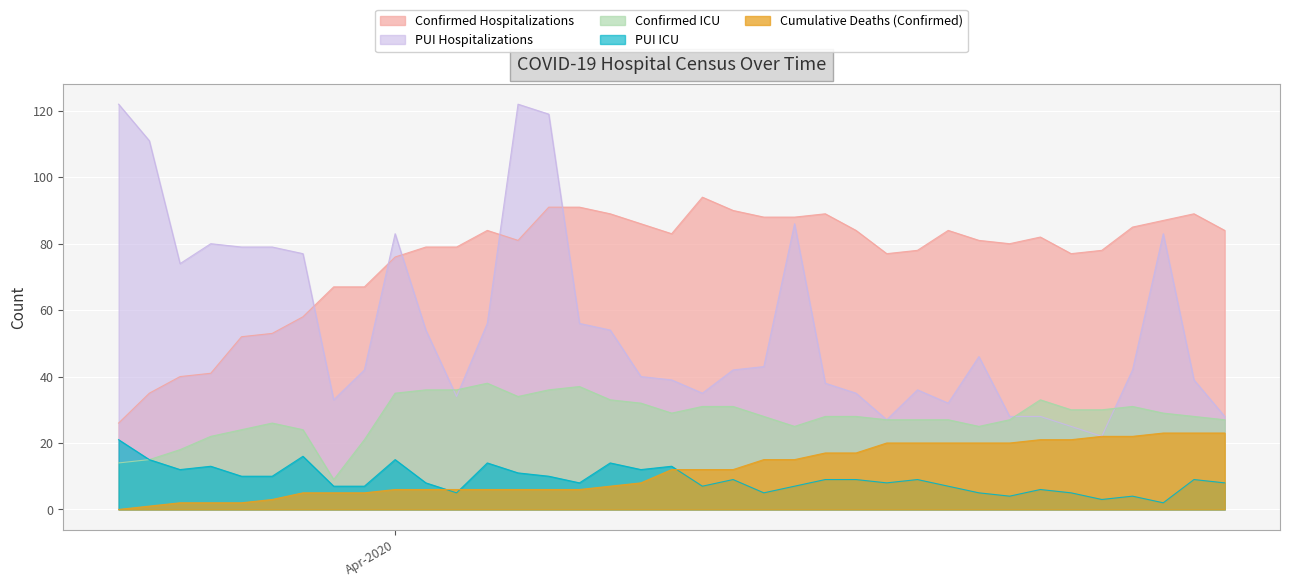

Between 2020-03-31 and 2020-04-27, which series saw the biggest shift?

Confirmed Hospitalizations